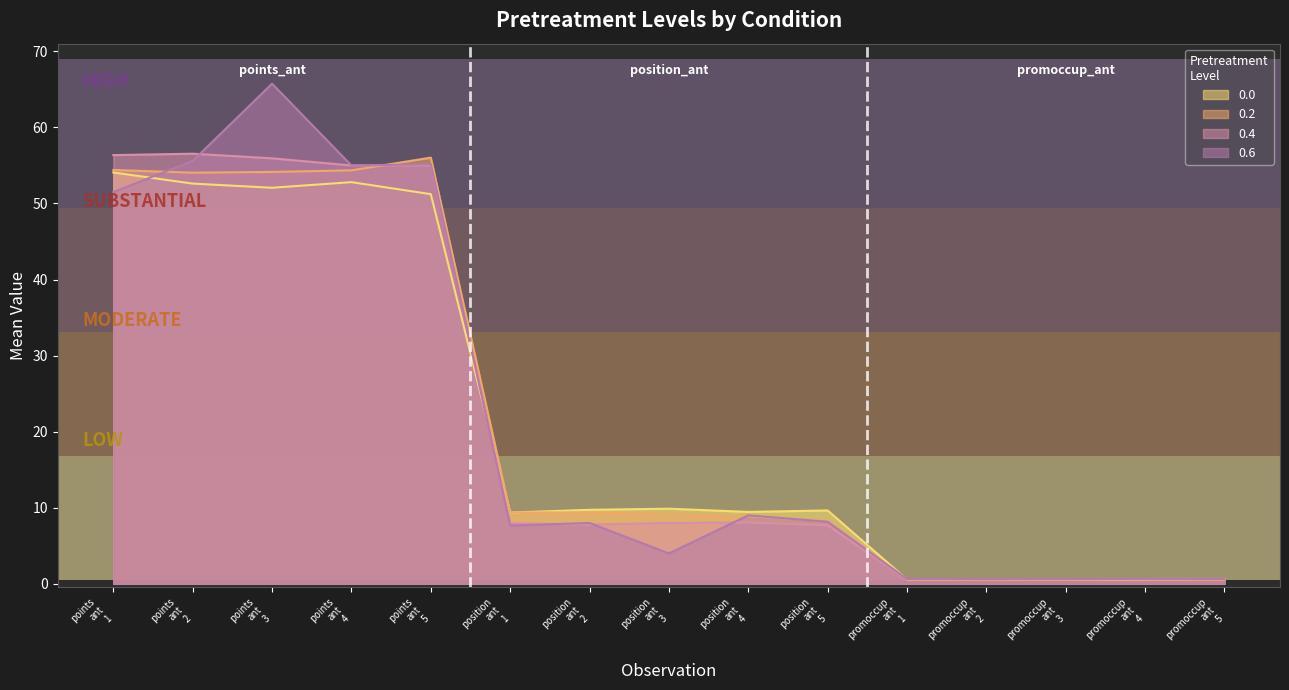

How many data points in 0.4 are less than 7?

5